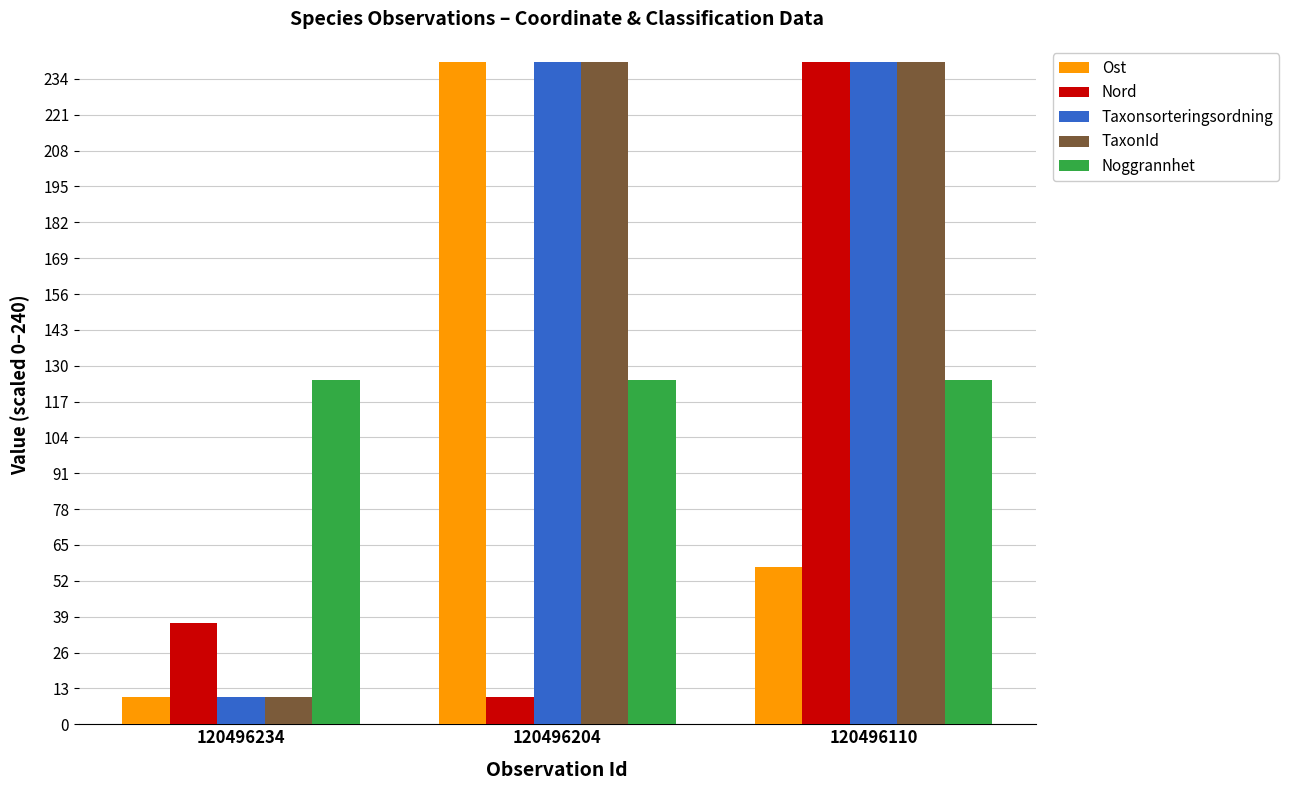

Reading left to right, transcribe all the data shown in this chart.

Ost: 10.0	240.0	56.9
Nord: 36.7	10.0	240.0
Taxonsorteringsordning: 10.0	240.0	240.0
TaxonId: 10.0	240.0	240.0
Noggrannhet: 125.0	125.0	125.0